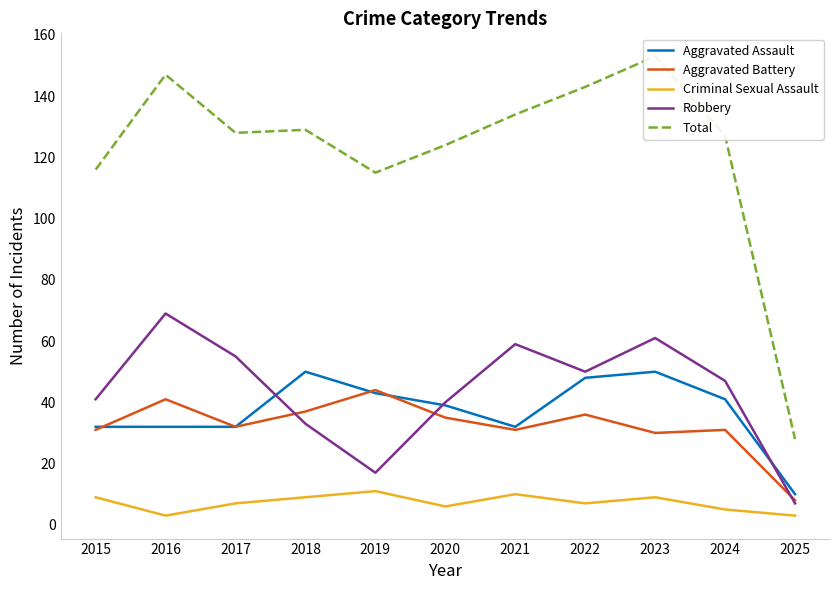

What is the value of the Robbery point at the 11th from the left?

7